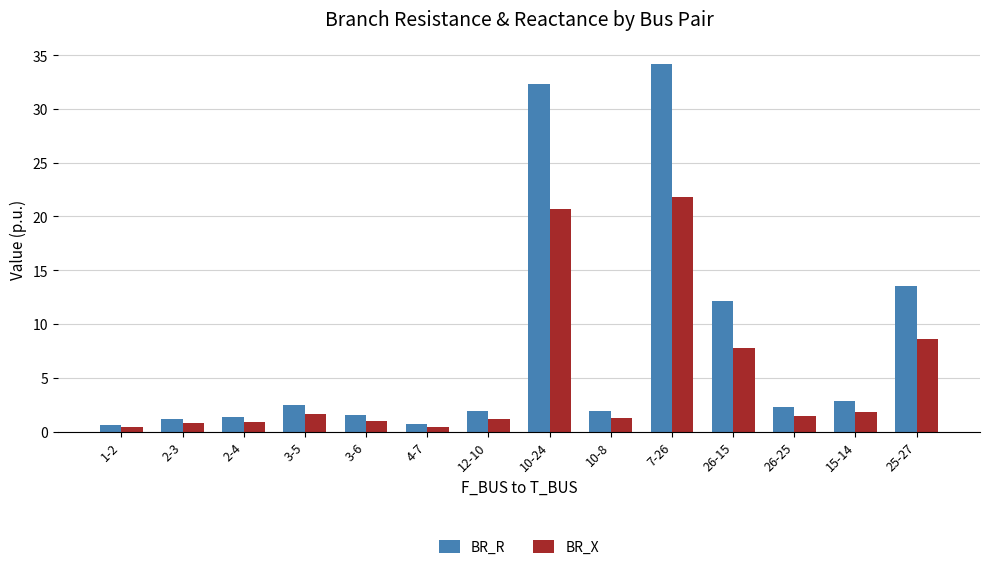

The value of BR_X at 3-5 is 1.6. True or false?

True